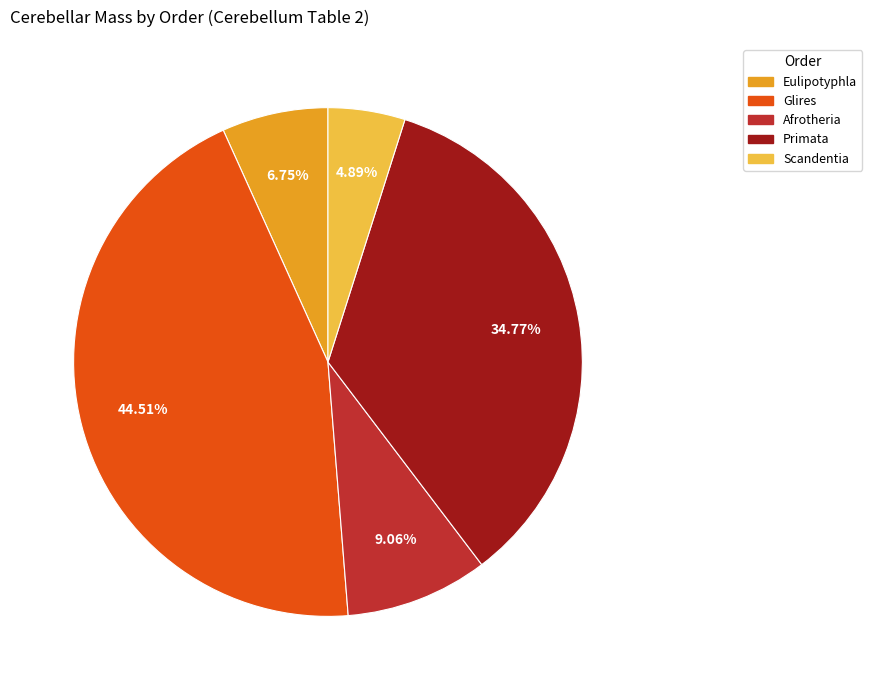

Which category has the smallest portion of the pie?

Scandentia